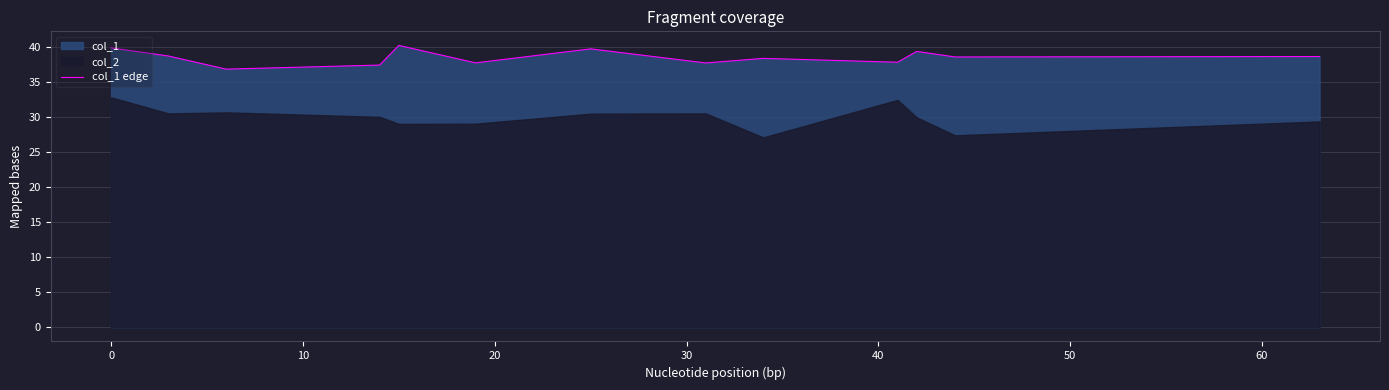

Reading right to left, list all the values displayed in this chart.

38.7	38.6	39.4	37.9	38.4	37.8	39.8	37.8	40.3	37.5	36.9	38.8	39.9